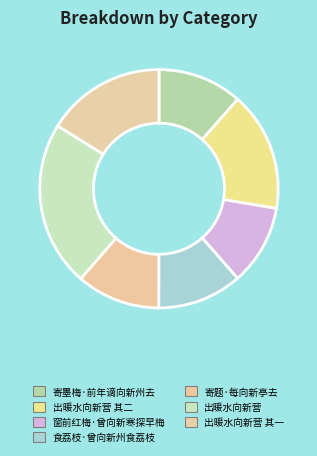

The 出暖水向新营 其二 slice represents 16% of the pie. True or false?

True